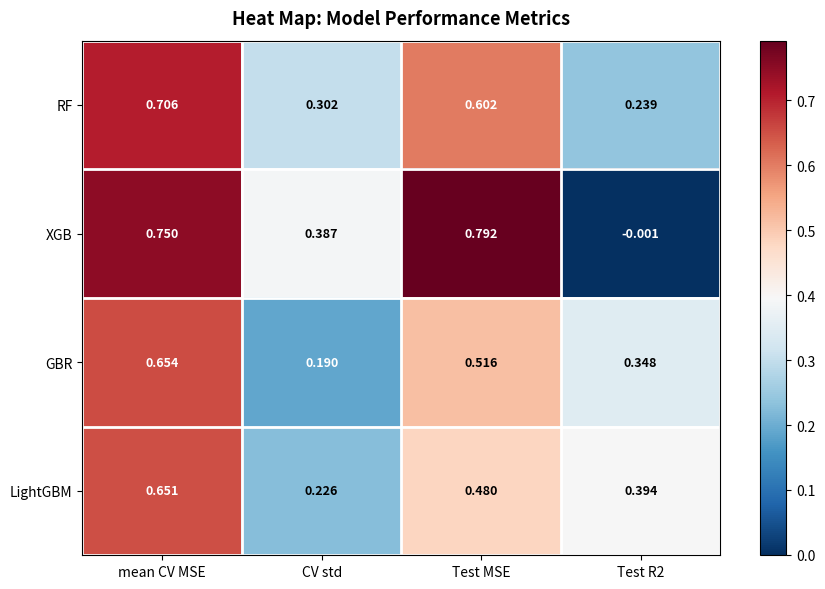

Which label corresponds to the largest value in the chart?

Test MSE